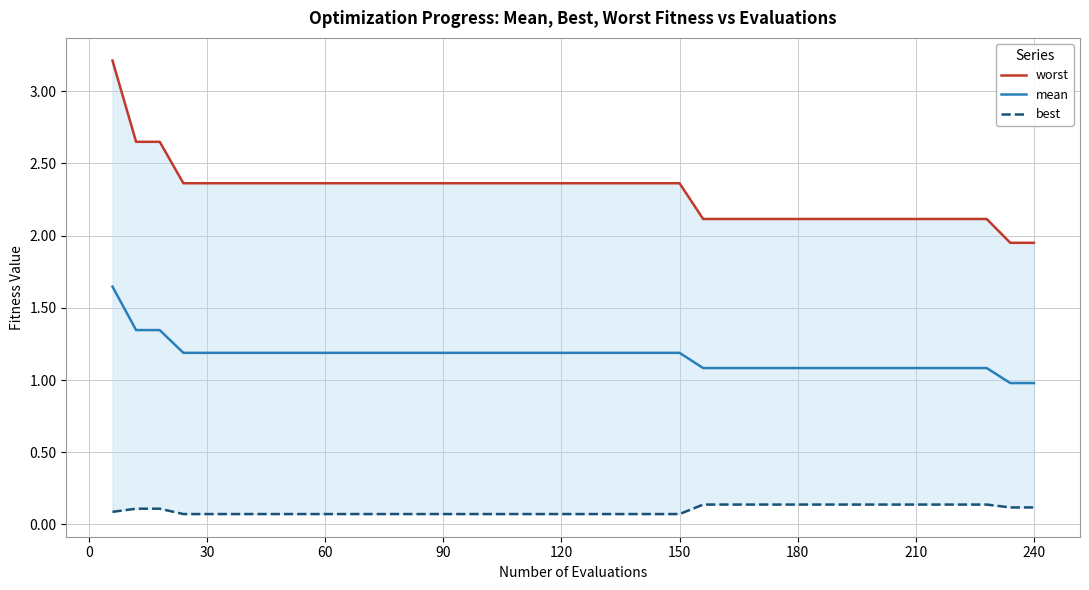

What is the value of the mean point at the 14th from the left?

1.2